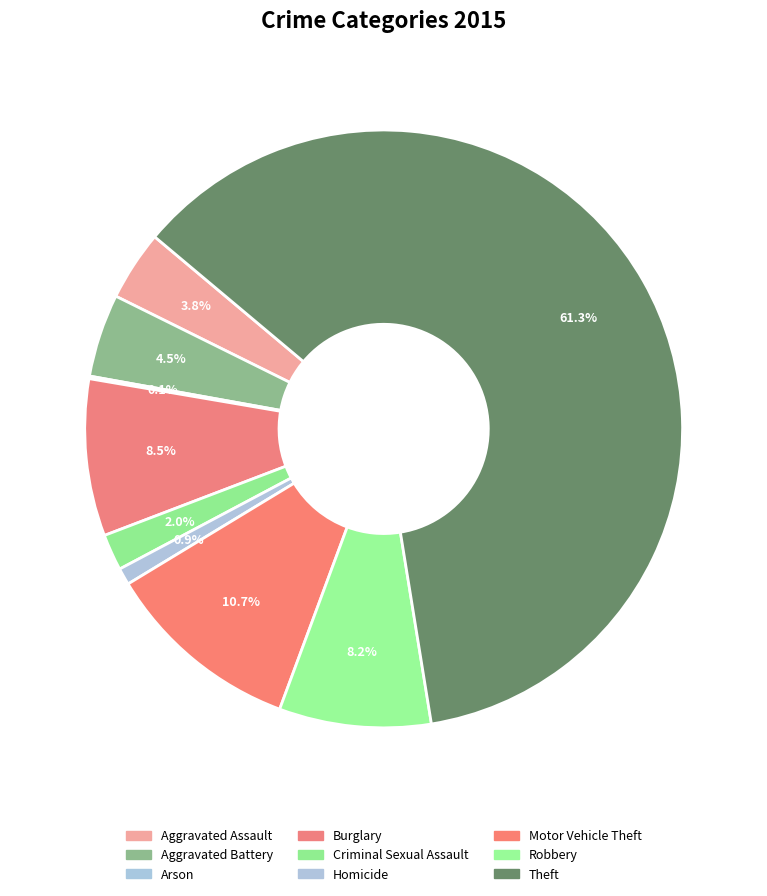

True or false: Robbery accounts for 1% of the total.

False